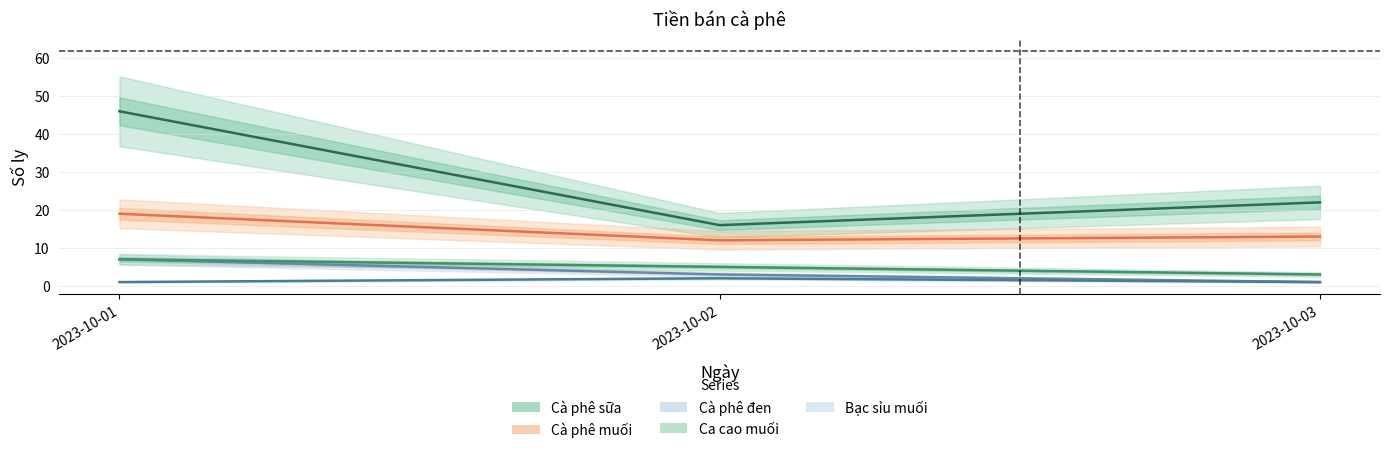

The Bạc xỉu muối series shows 0 at 2023-10-03. True or false?

False